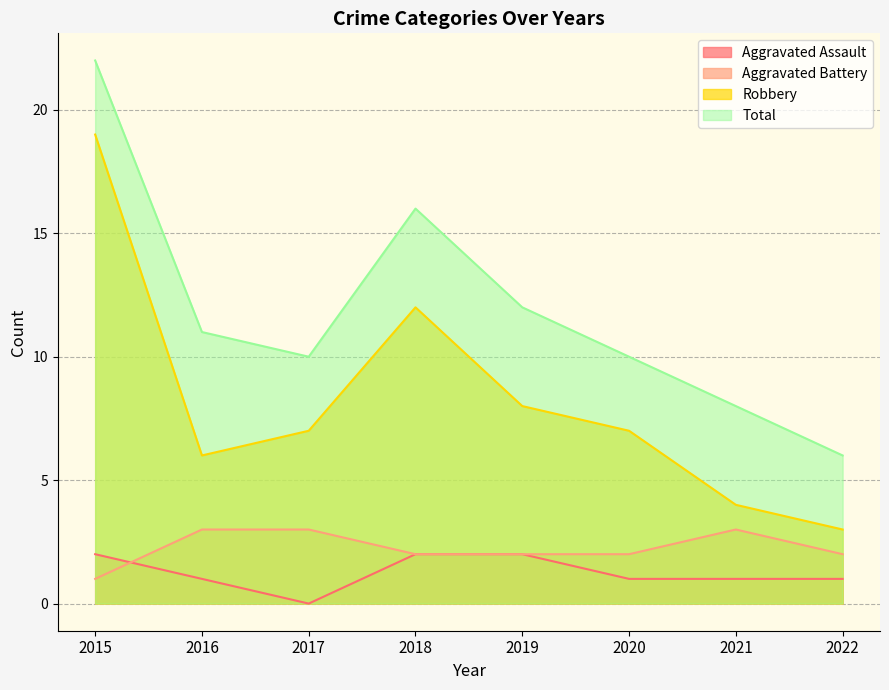

Which series has the largest total across all categories?

Total